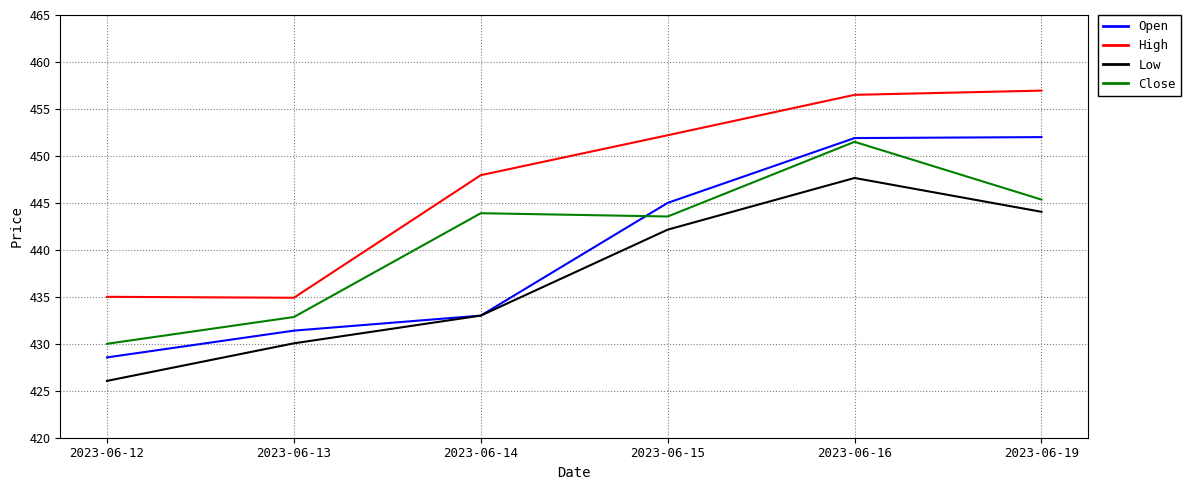

What is the total value across all series at 2023-06-16?

1807.5